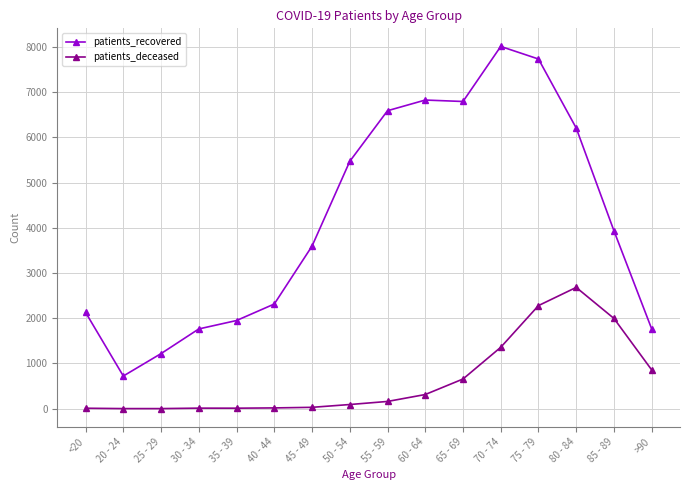

What is the label of the 7th point from the left?

45 - 49